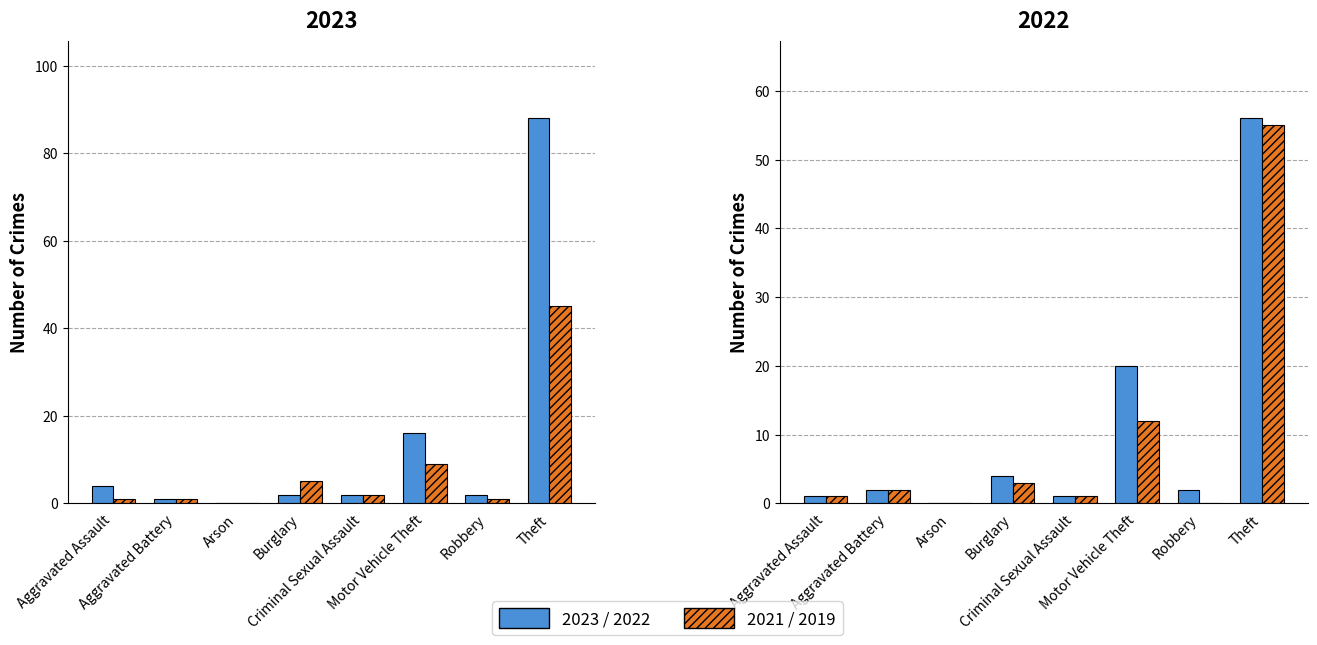

Are the bars grouped side by side (vs. stacked)?

Yes